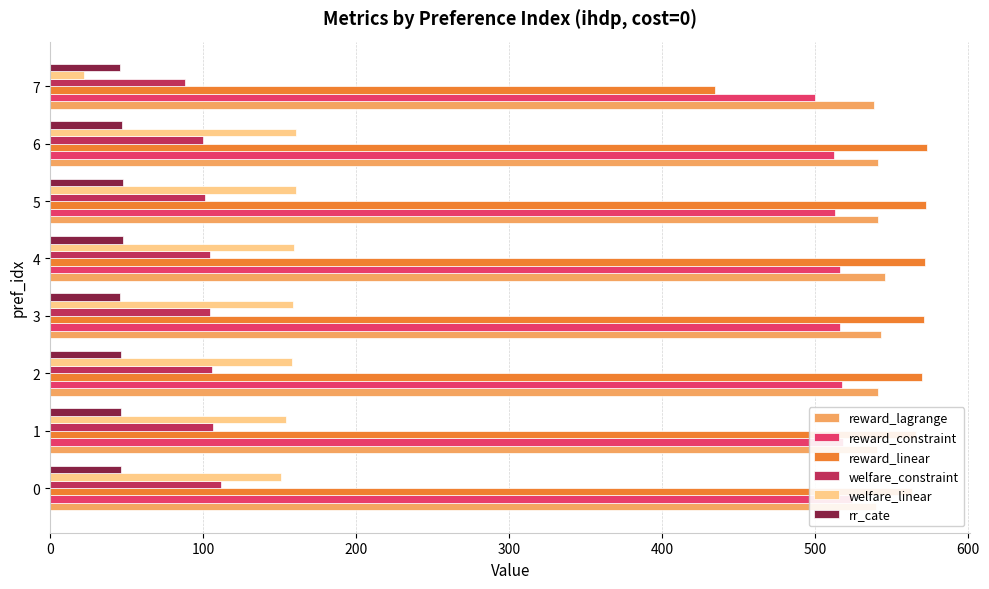

Reading right to left, list all the values displayed in this chart.

reward_lagrange: 700=538.5	600=541.5	500=541.2	400=546.0	300=542.9	200=541.4	100=540.3	0=540.0
reward_constraint: 700=500.1	600=512.2	500=513.1	400=516.6	300=516.6	200=517.6	100=518.2	0=524.0
reward_linear: 700=434.4	600=572.9	500=572.5	400=571.6	300=571.0	200=570.2	100=566.0	0=563.2
welfare_constraint: 700=88.2	600=100.2	500=101.1	400=104.7	300=104.6	200=105.6	100=106.2	0=112.0
welfare_linear: 700=22.4	600=160.9	500=160.6	400=159.6	300=159.1	200=158.2	100=153.9	0=151.2
rr_cate: 700=45.8	600=46.7	500=47.8	400=47.6	300=45.8	200=46.3	100=46.2	0=46.3